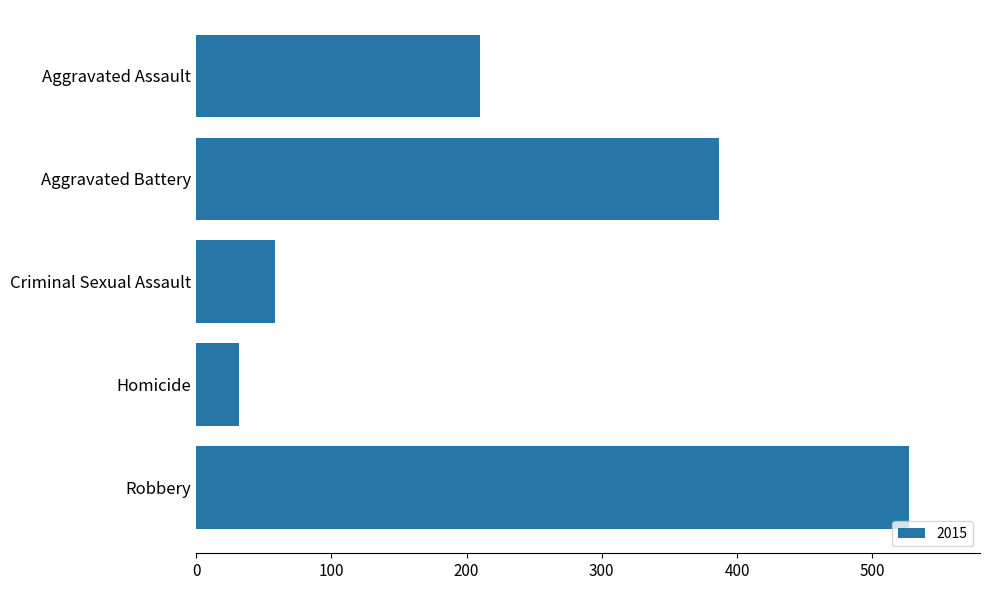

What is the change in value from Homicide to Robbery?

+495